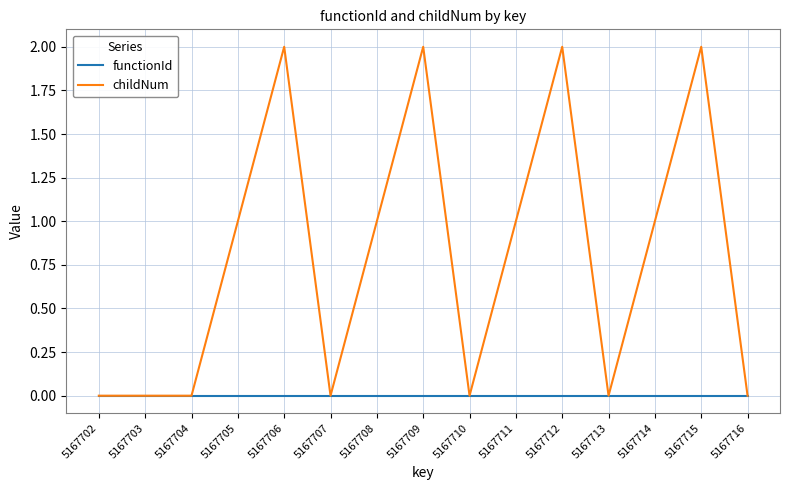

The childNum series shows 0 at 5167704. True or false?

True